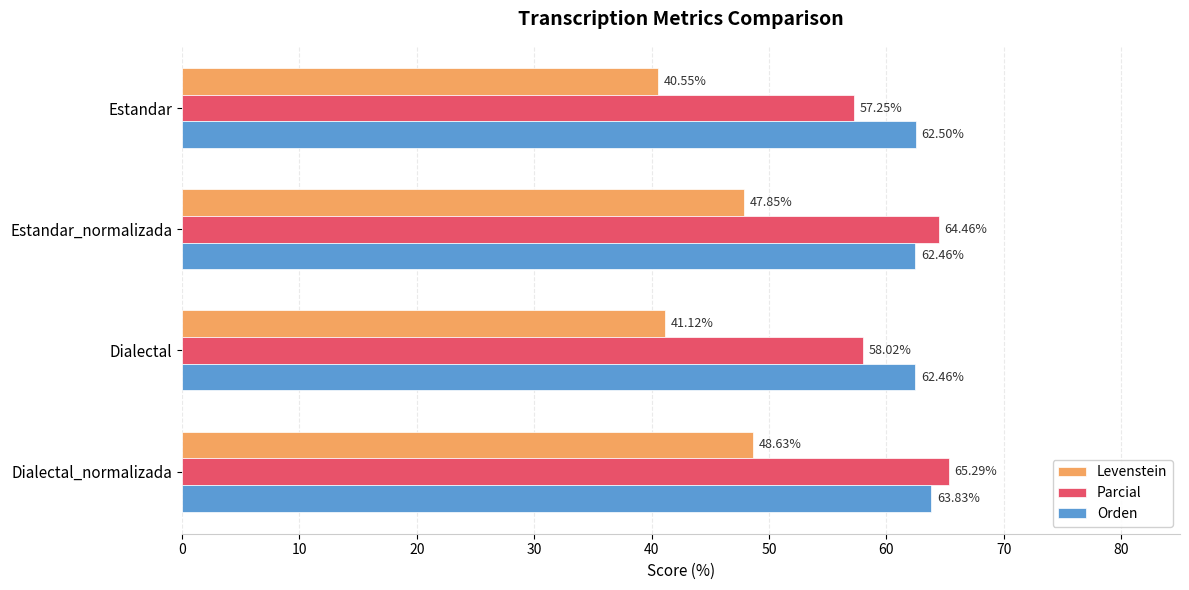

Which series has the largest range (max minus min)?

Levenstein